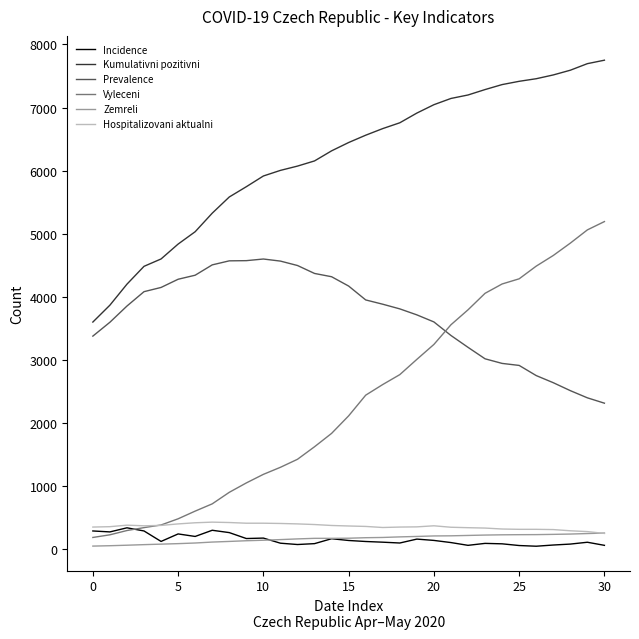

Which series has the largest range (max minus min)?

Vyleceni